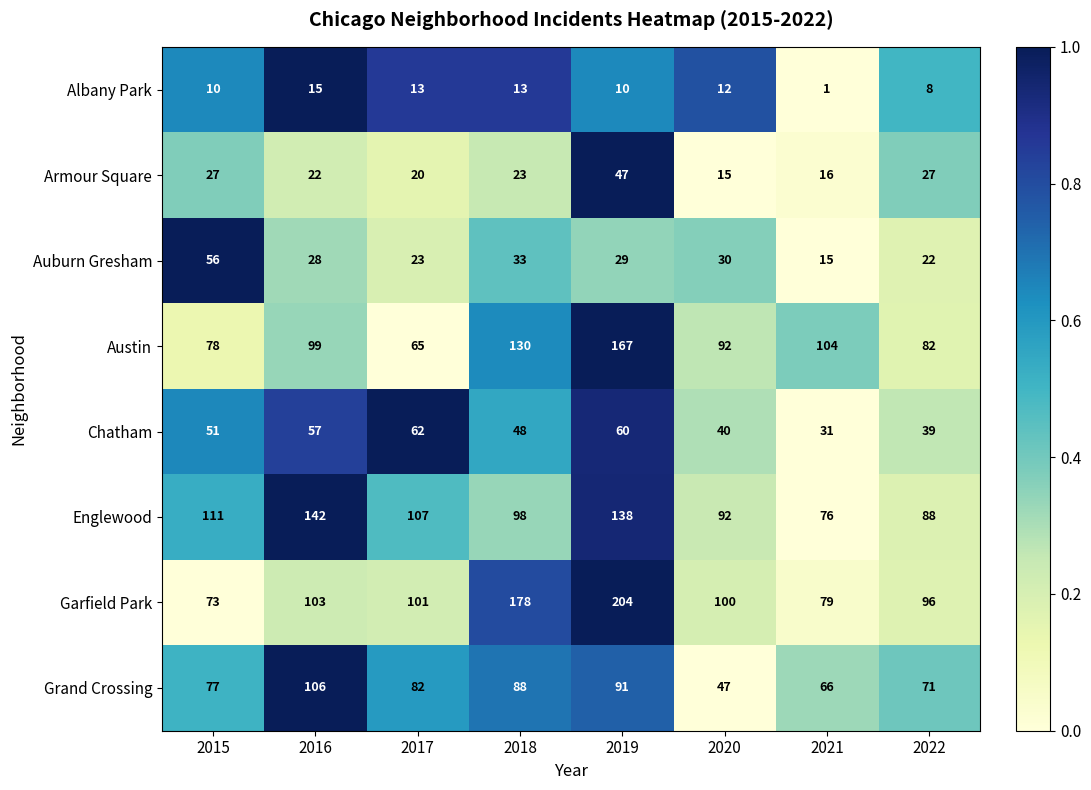

At which label does Armour Square first exceed 23?

2015